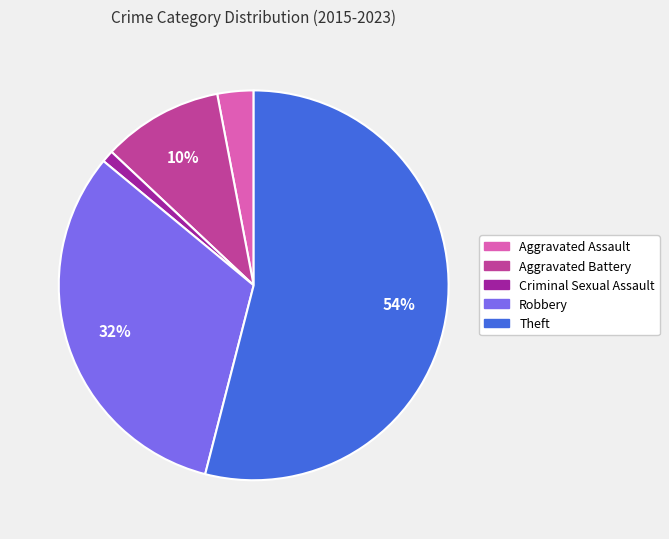

Which slice represents more than half of the pie?

Theft